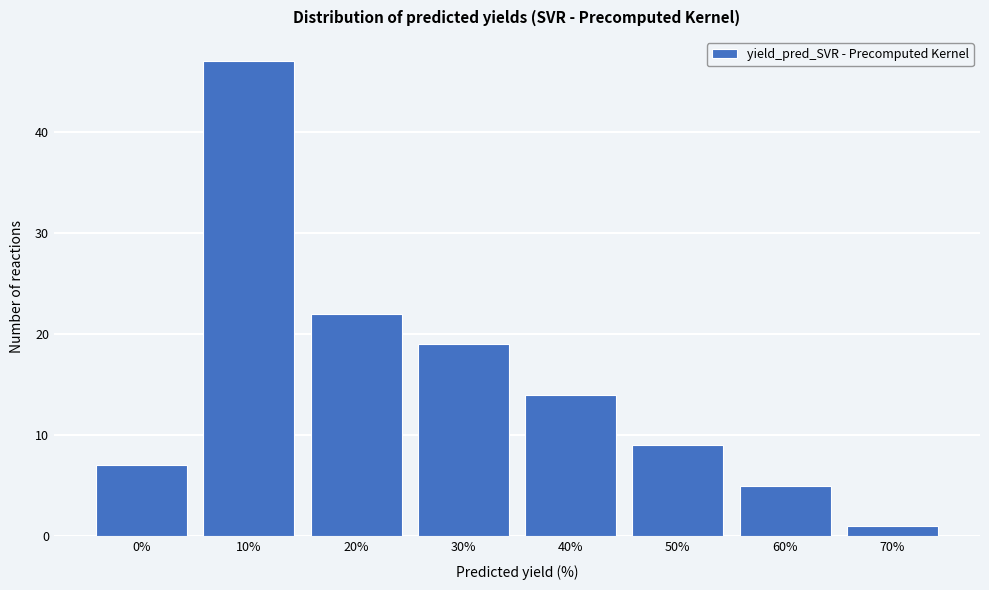

Reading left to right, extract all data points from this chart.

7	47	22	19	14	9	5	1